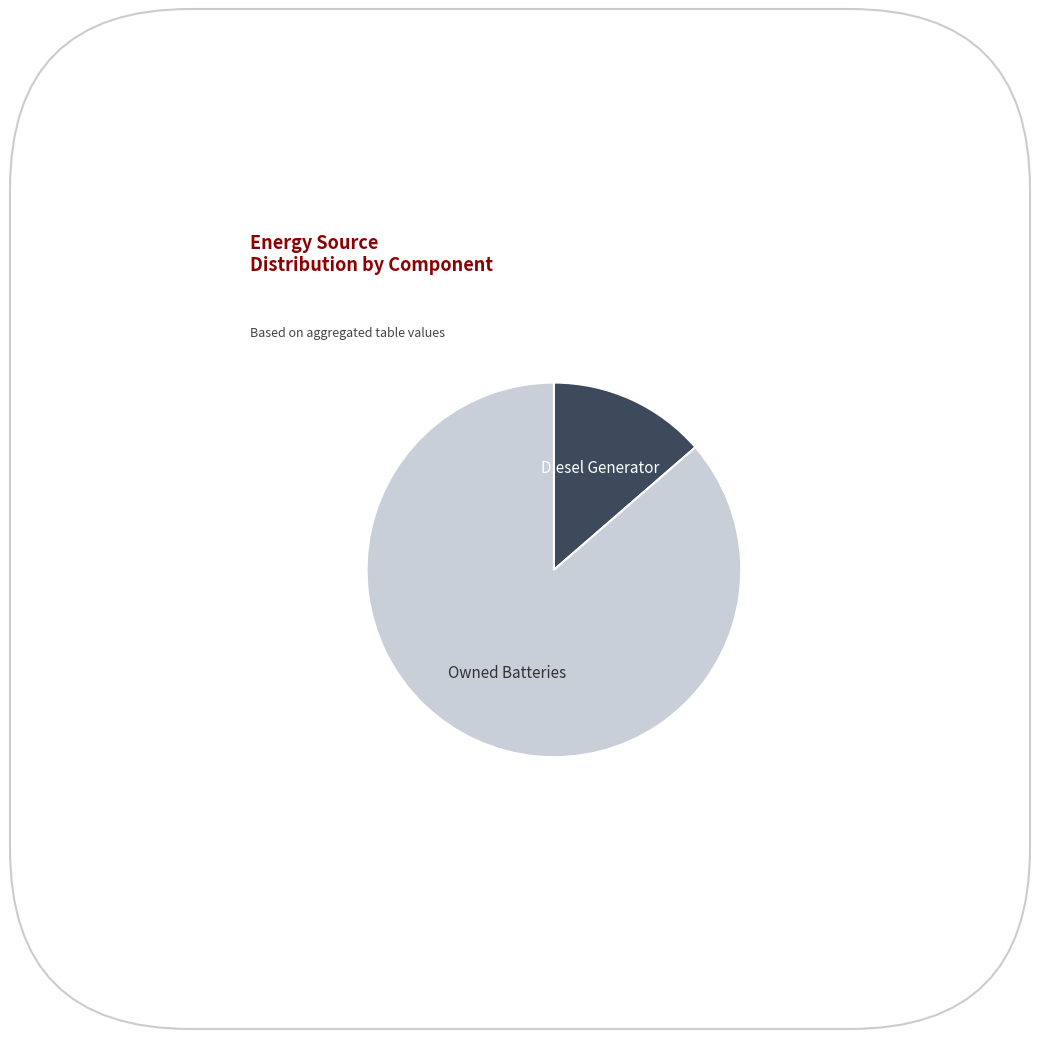

How many segments does this pie chart have?

2